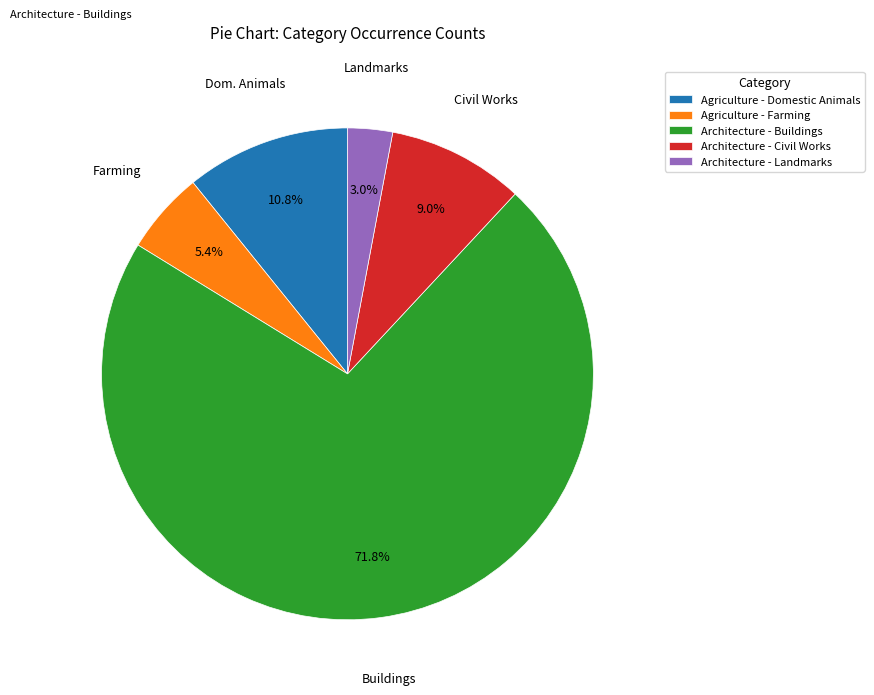

To the nearest percent, what is the difference between the largest and smallest slice percentages?

69%